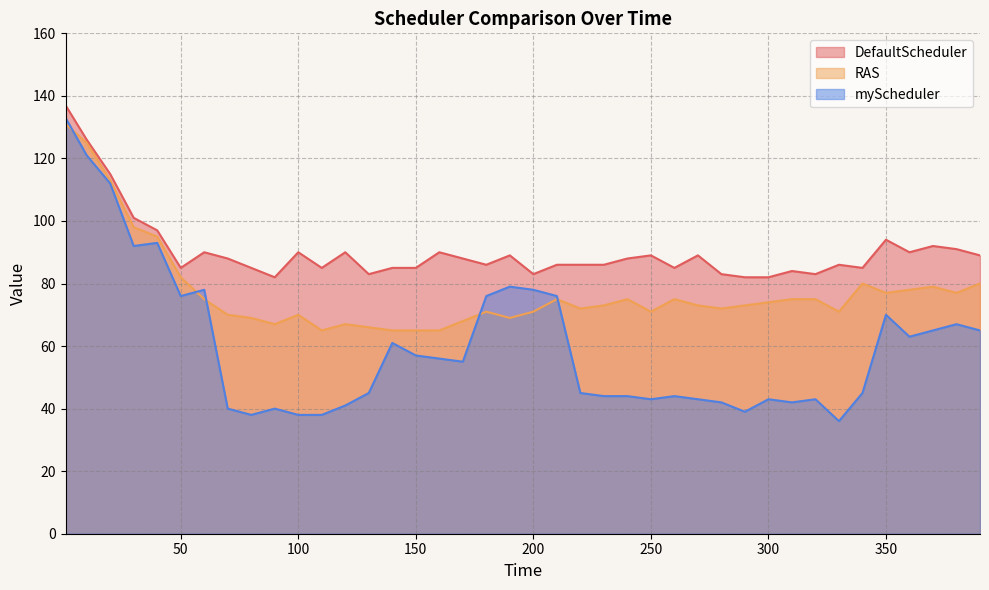

What is the value of the myScheduler point at the 27th from the left?

44